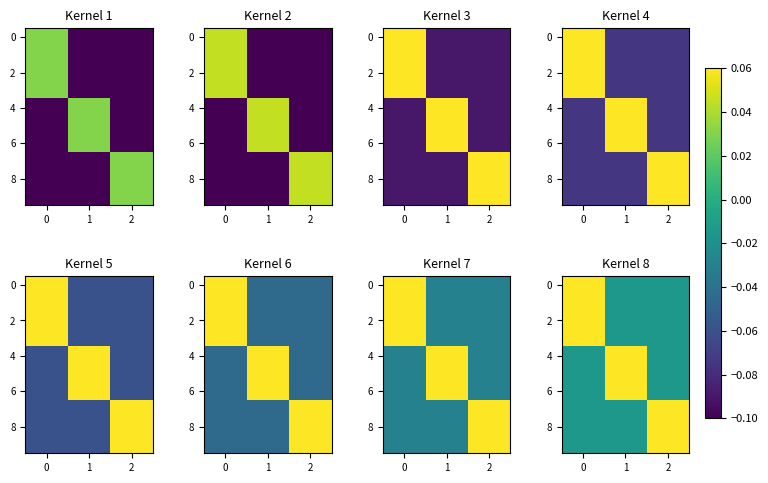

What is the sum of all 8 values?

0.1